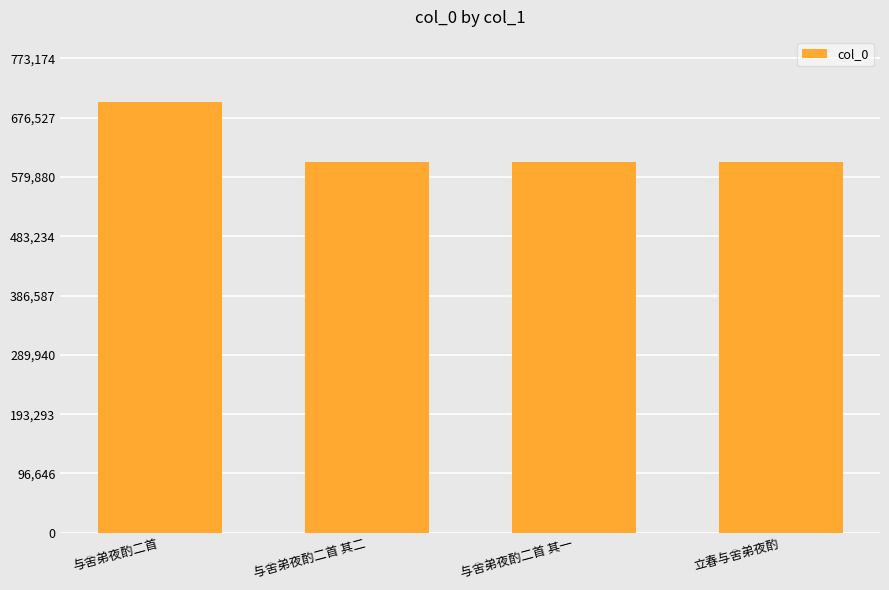

How many distinct data groups are displayed?

1